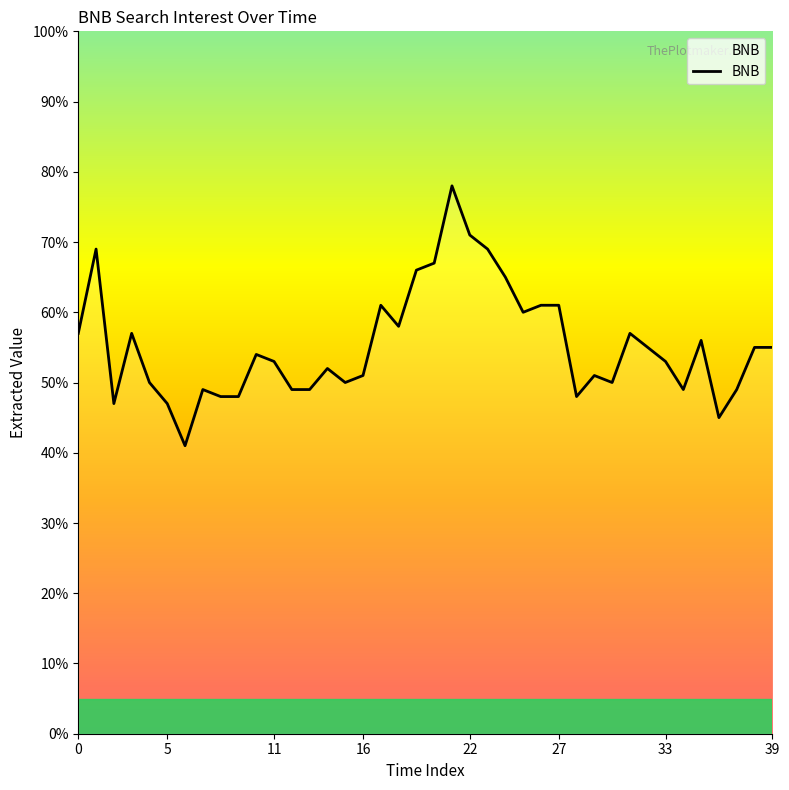

What is the greatest value displayed?

78